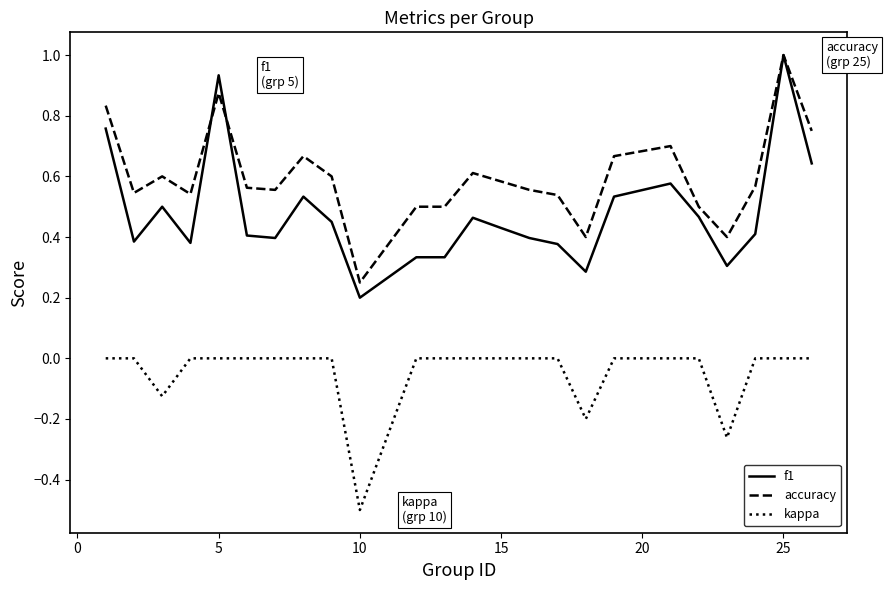

True or false: kappa and accuracy cross at least once.

False